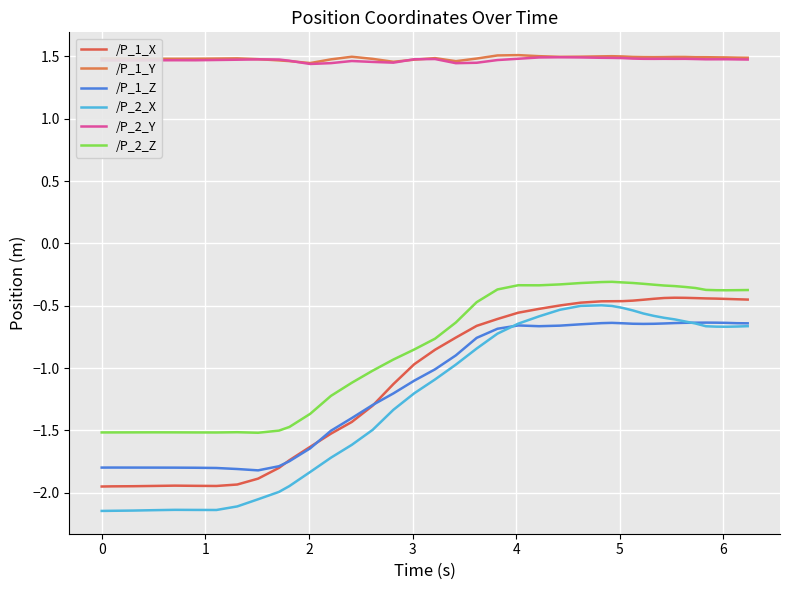

What is the maximum value for /P_2_Y?

1.5